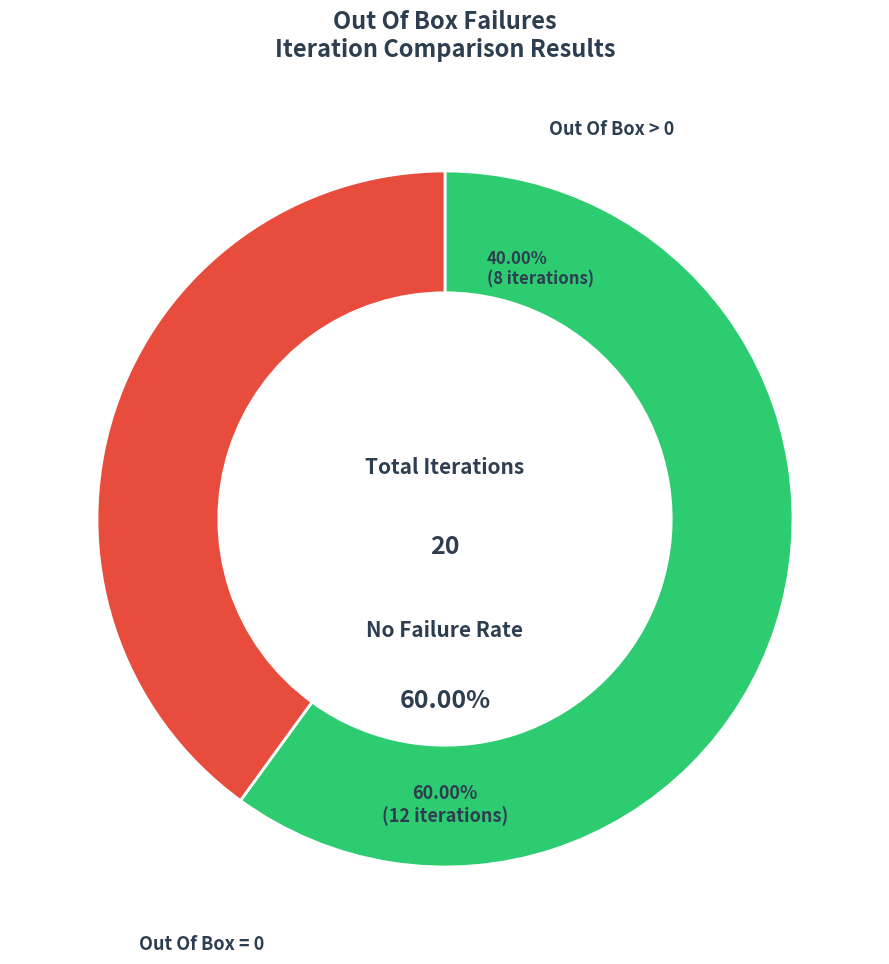

To the nearest percent, what is the combined percentage of Out Of Box (>0) and Out Of Box (0)?

100%